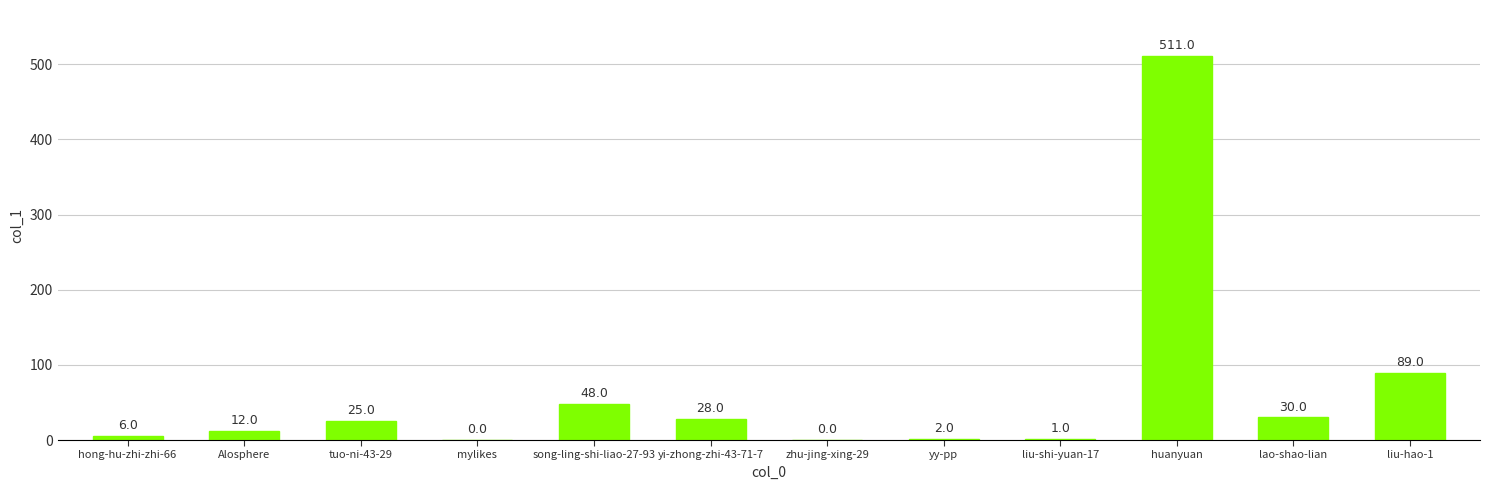

What is the maximum value shown in the chart?

511